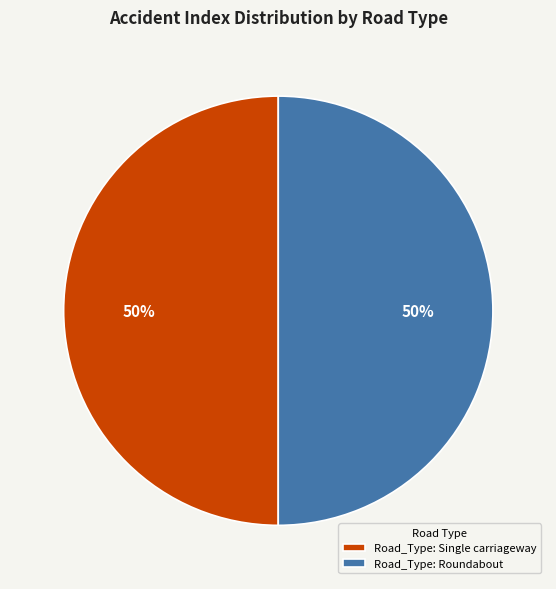

To the nearest percent, what is the average slice percentage?

50%